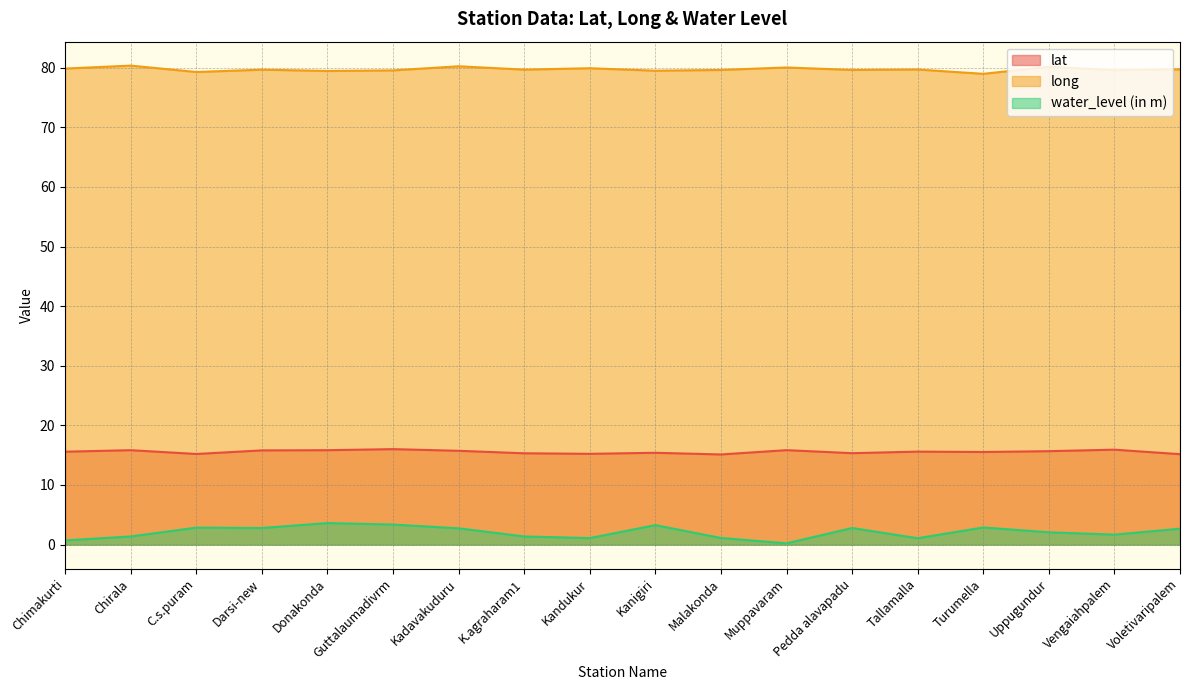

At which label does water_level (in m) reach its peak?

Donakonda